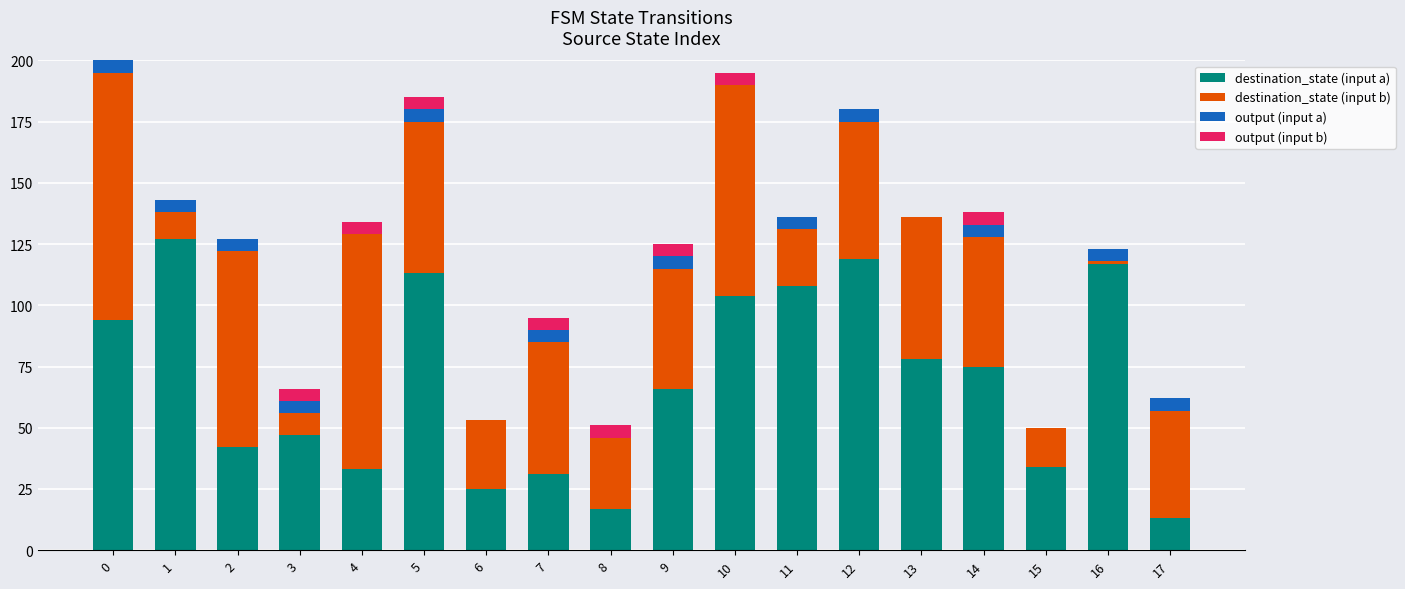

What is the highest value of the destination_state (input a) series?

127